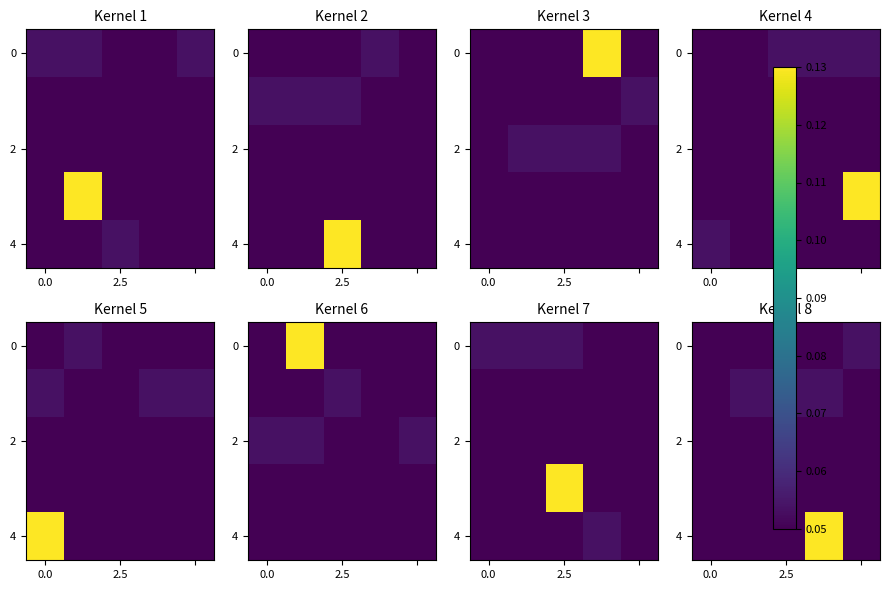

At which category is the sum across all series the highest?

3